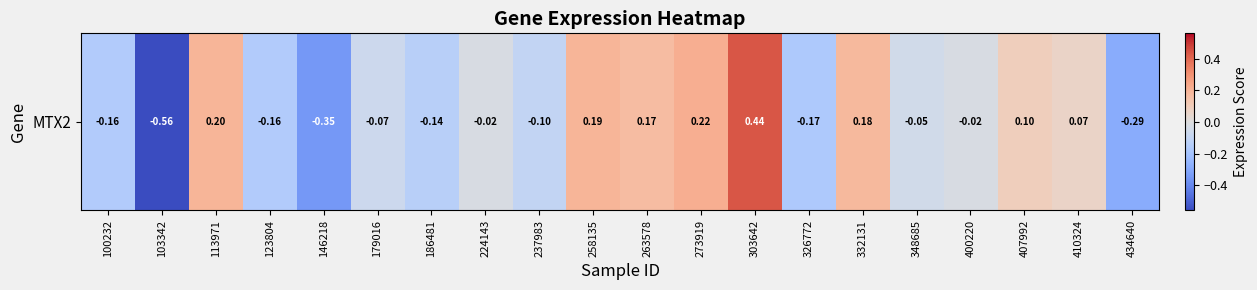

True or false: the data shows 0.2 at 332131.

True